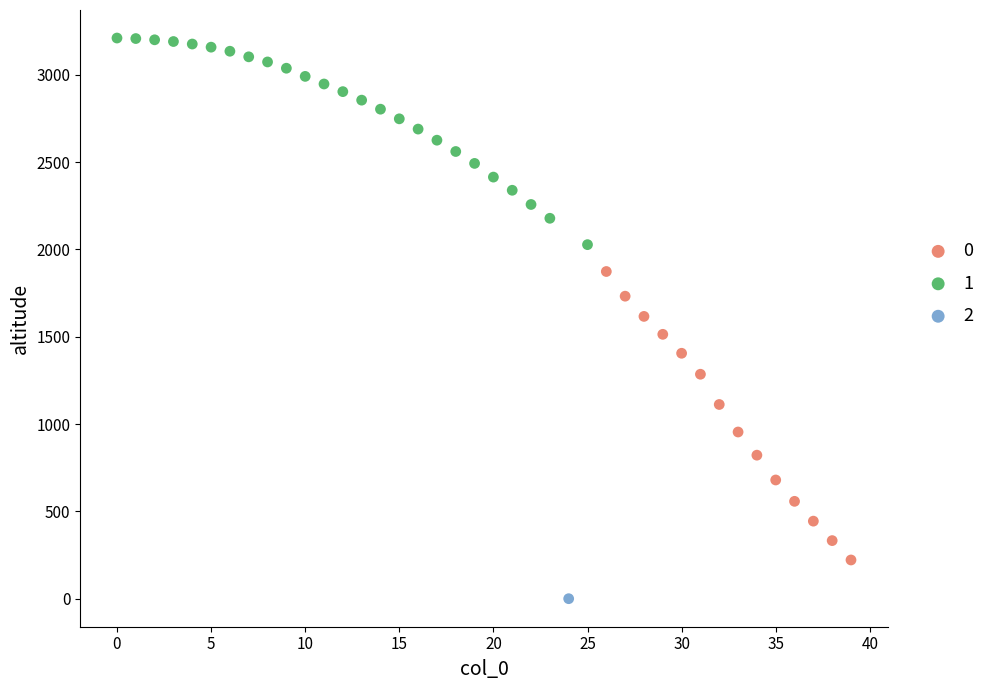

What are all the series names shown in the legend?

0, 1, 2